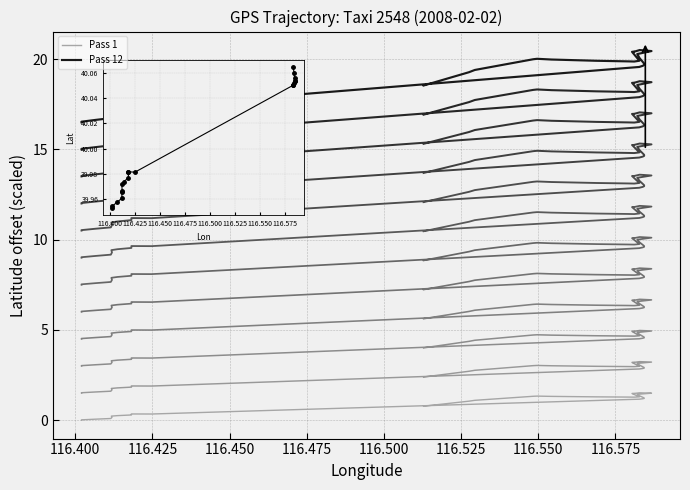

In Pass 1, how many points are lower than both neighbors (excluding endpoints)?

4